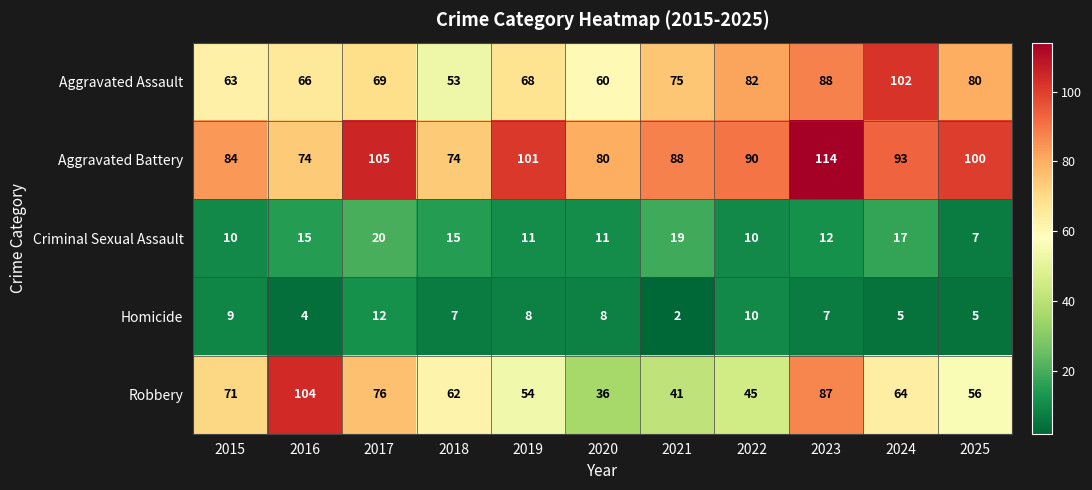

What is the sum of all Homicide values?

77